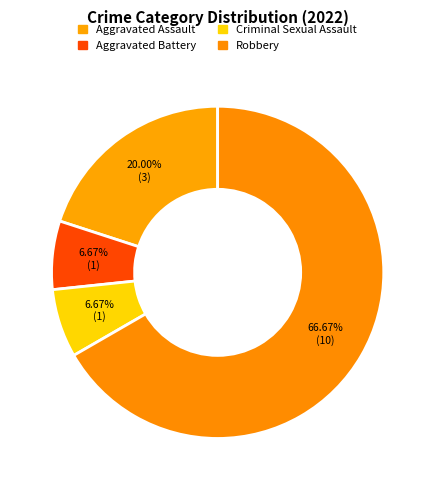

True or false: Aggravated Battery accounts for 1% of the total.

False